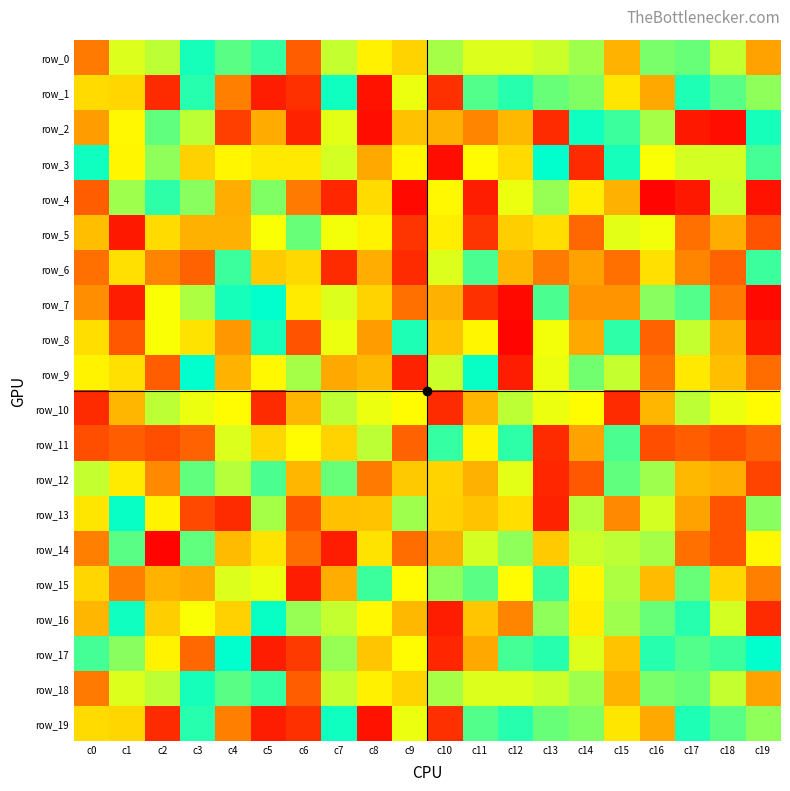

Is the value of row_7 at c12 greater than the value of row_17 at c1?

No